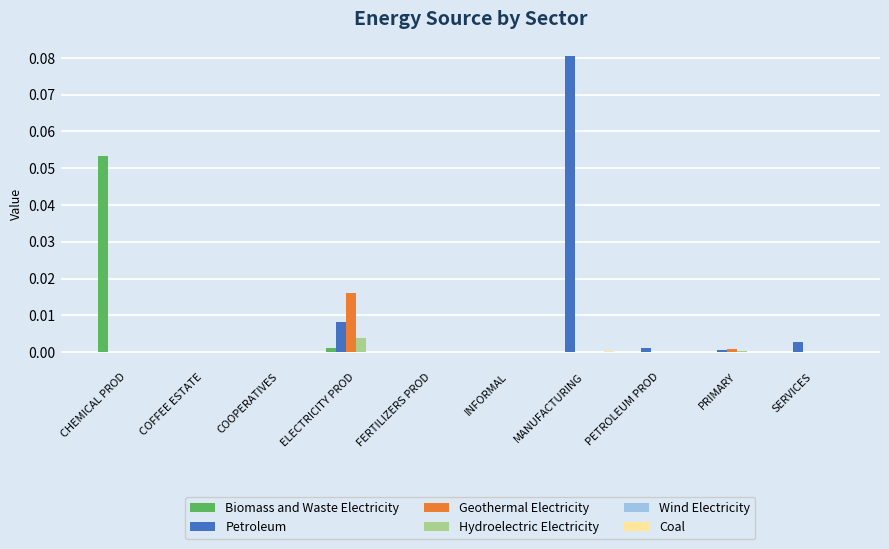

Which series changed the most between FERTILIZERS PROD and MANUFACTURING?

Petroleum